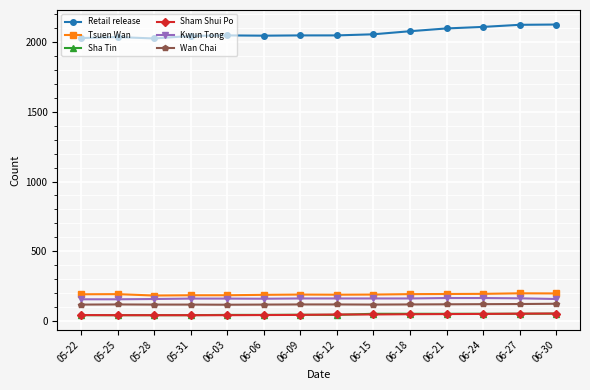

True or false: Tsuen Wan has a value of 193 at 06-21.

True